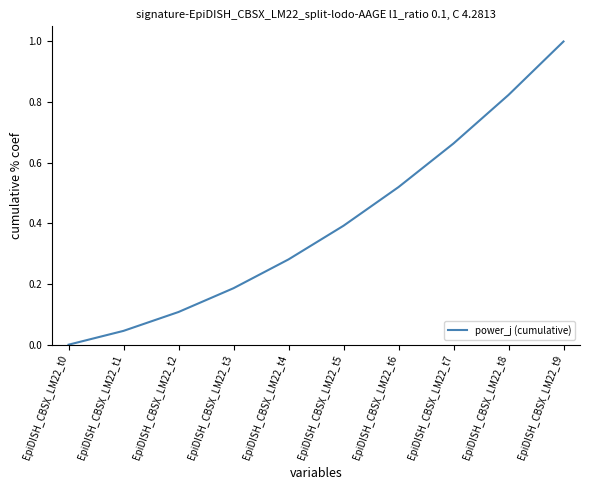

The chart shows a value of 0.2 at EpiDISH_CBSX_LM22_t9. True or false?

False